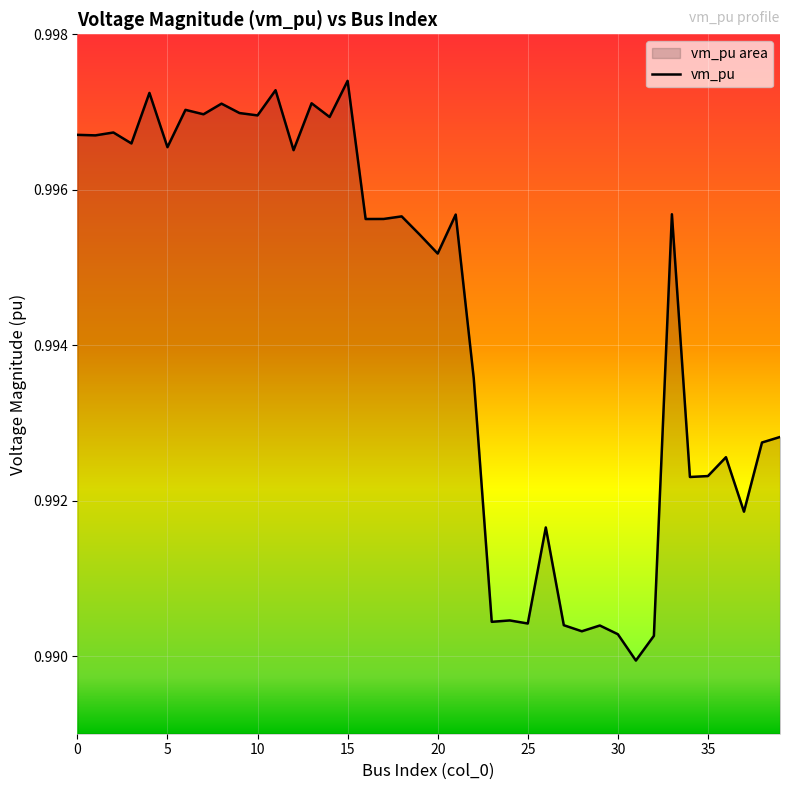

What is the value of the 26th point from the left?

1.0